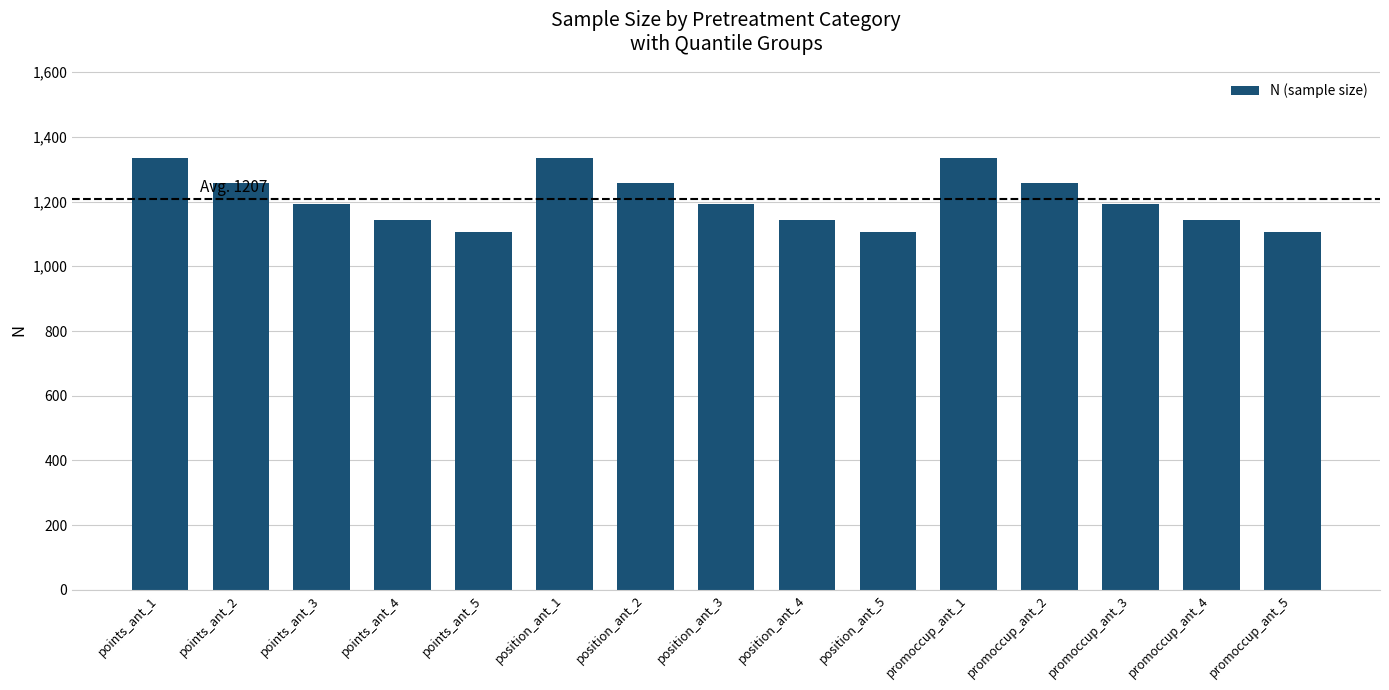

Where does the data first go above 1193?

points_ant_1